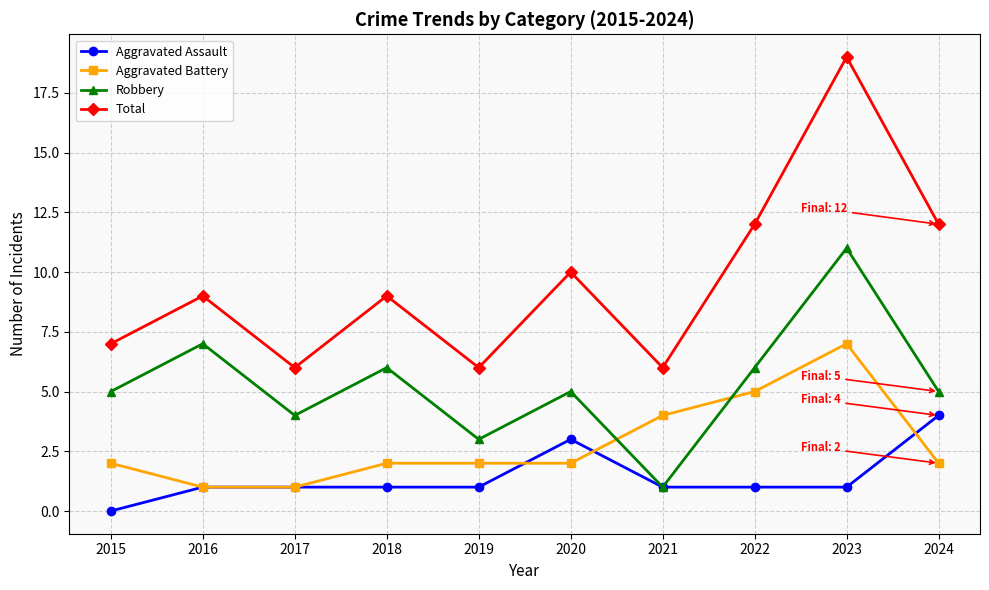

Rank the series by their maximum value, from lowest to highest.

Aggravated Assault, Aggravated Battery, Robbery, Total